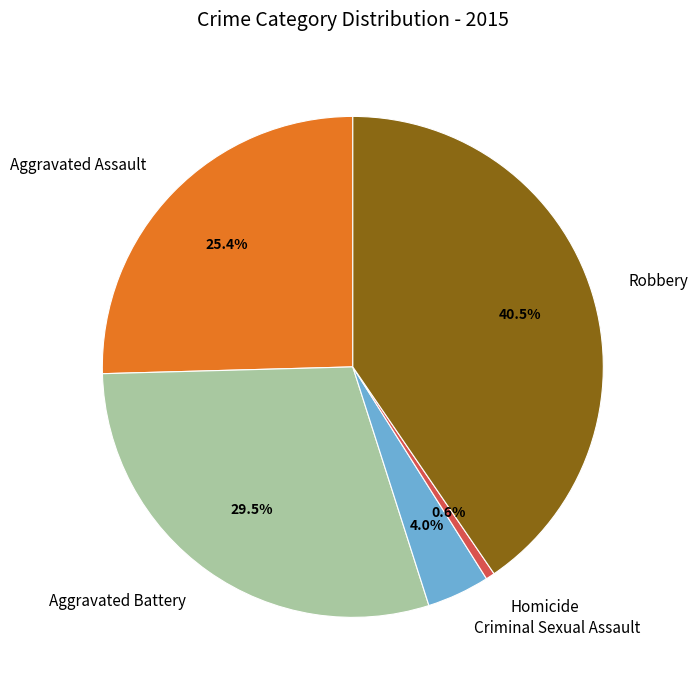

To the nearest percent, what portion does Aggravated Assault represent?

25%